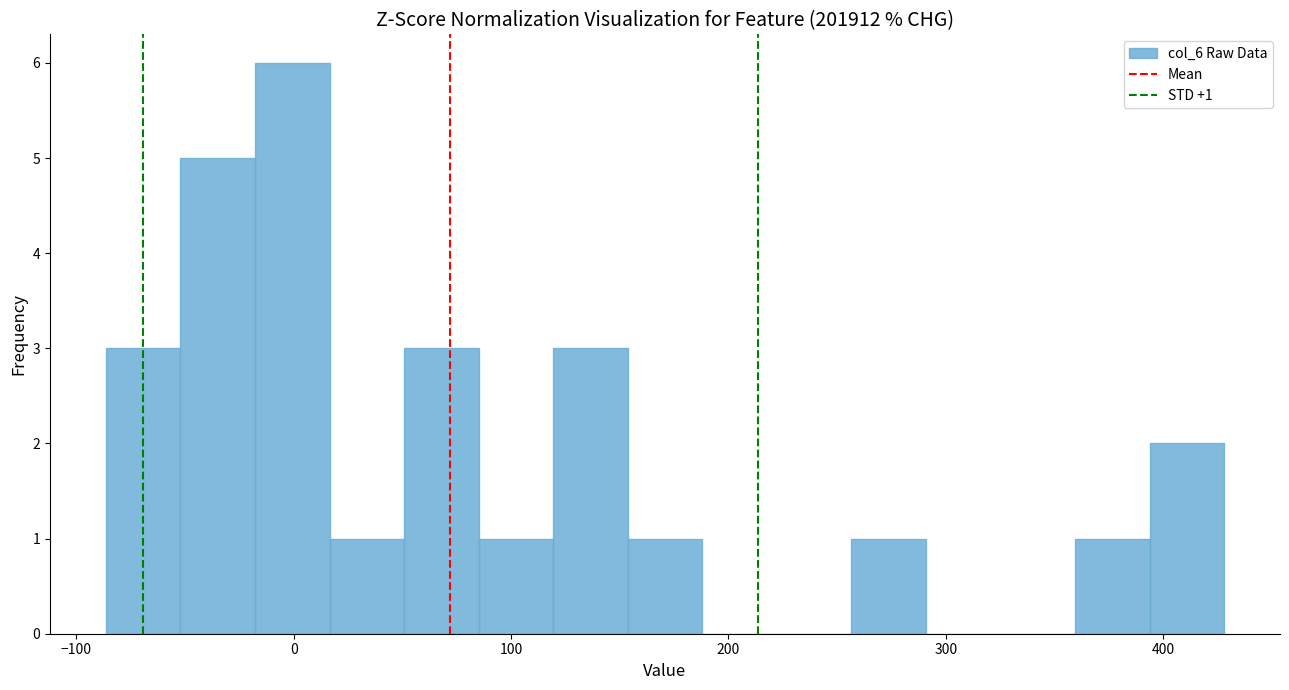

Read against the x-axis, roughly where is the centre of the tallest bar?

0